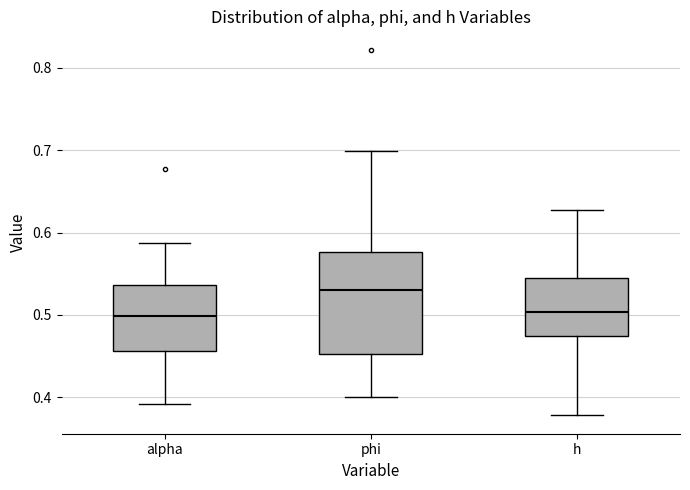

Which box is the tallest, from its lower edge to its upper edge?

phi